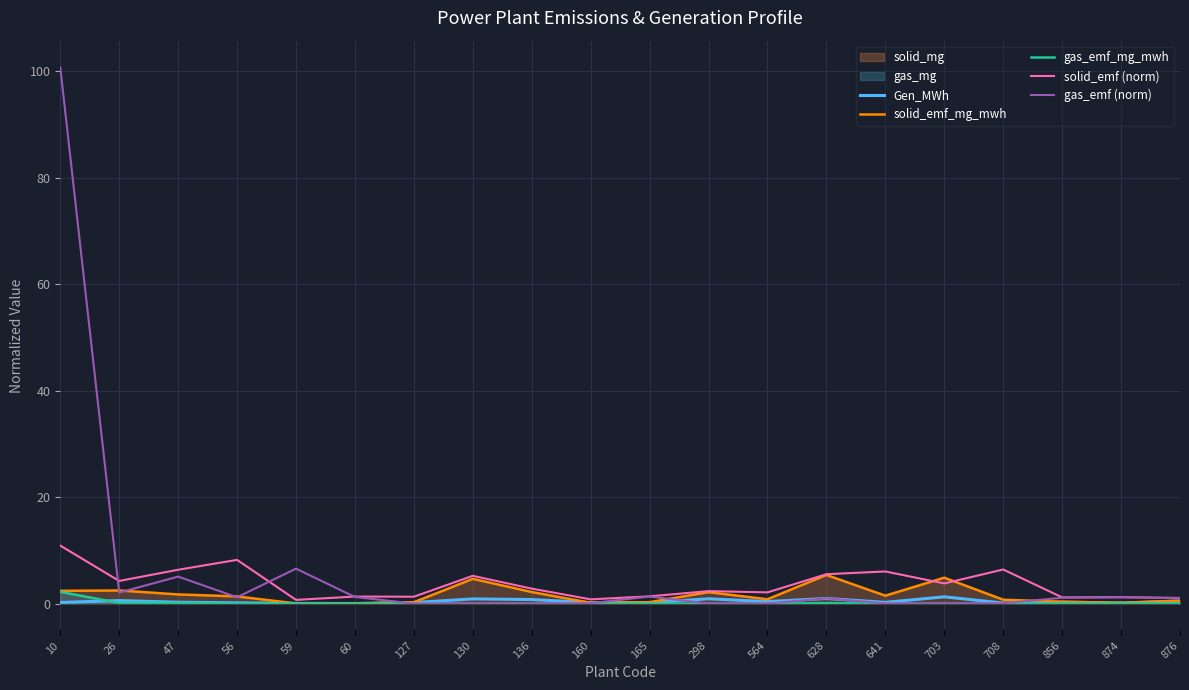

What is the average value of the Gen_MWh series?

0.4